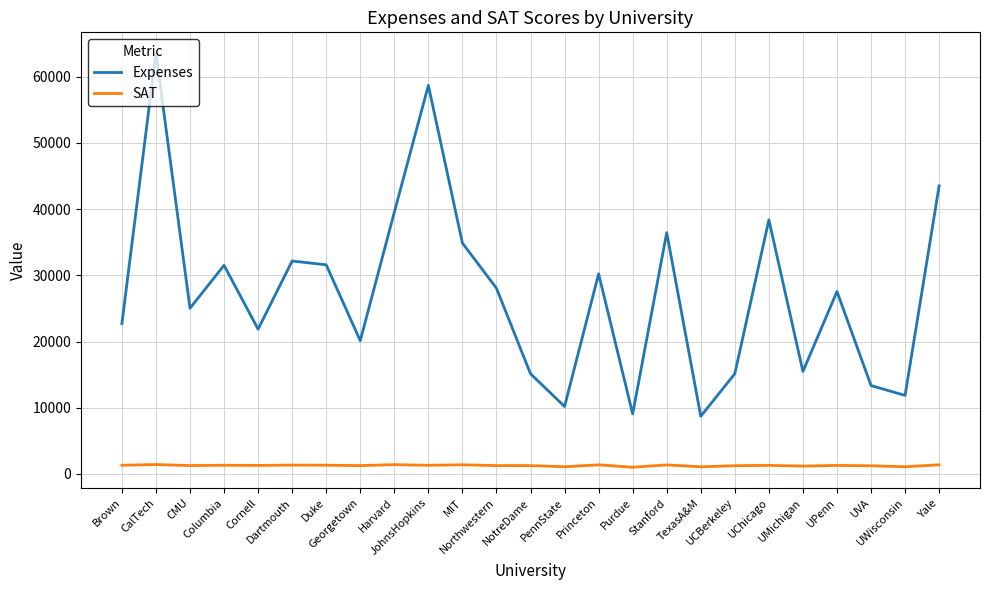

Rank the series by their maximum value, from highest to lowest.

Expenses, SAT